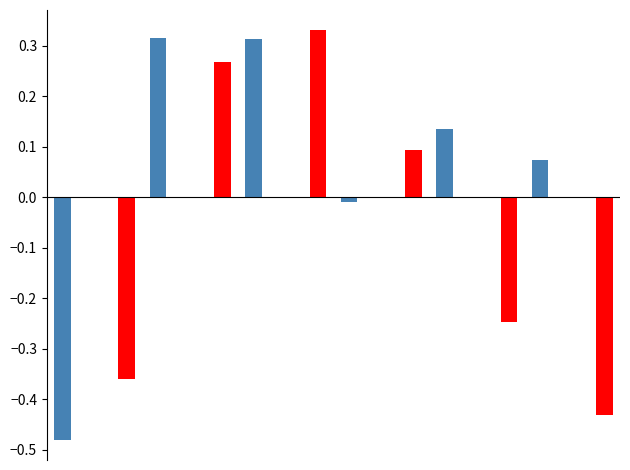

True or false: col_0_red has a value of -0.7 at 11.

False